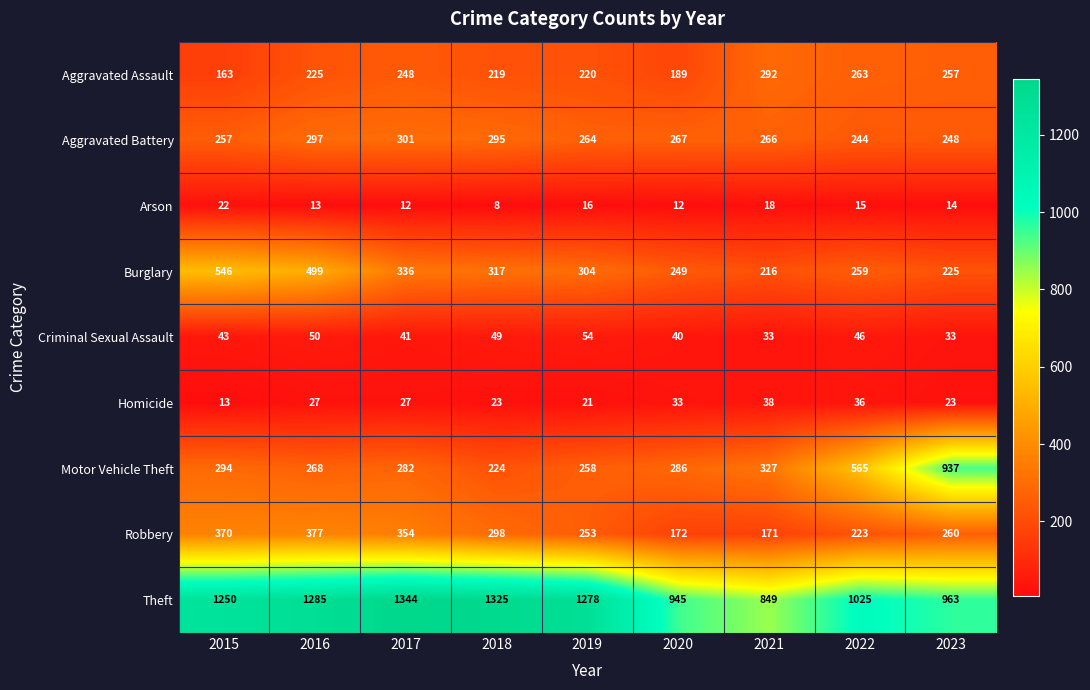

The Aggravated Battery series shows 394 at 2020. True or false?

False